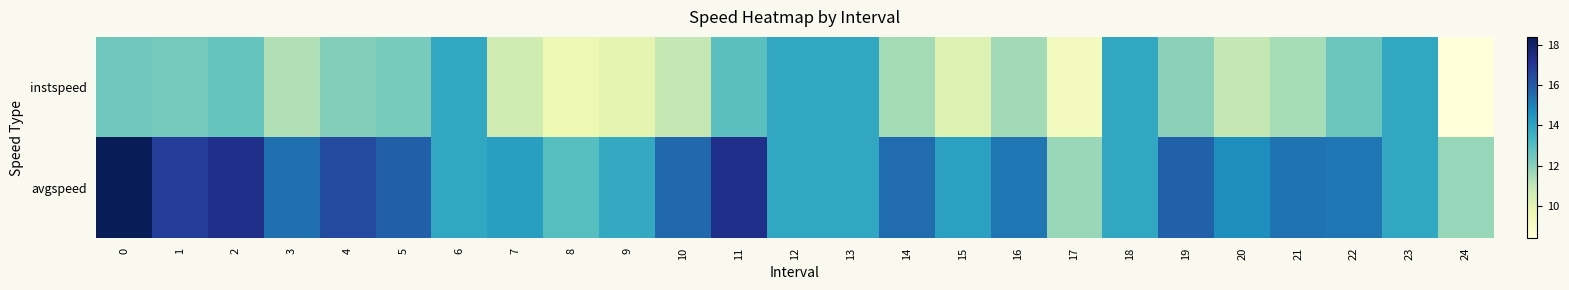

Which series has the largest total across all categories?

avgspeed